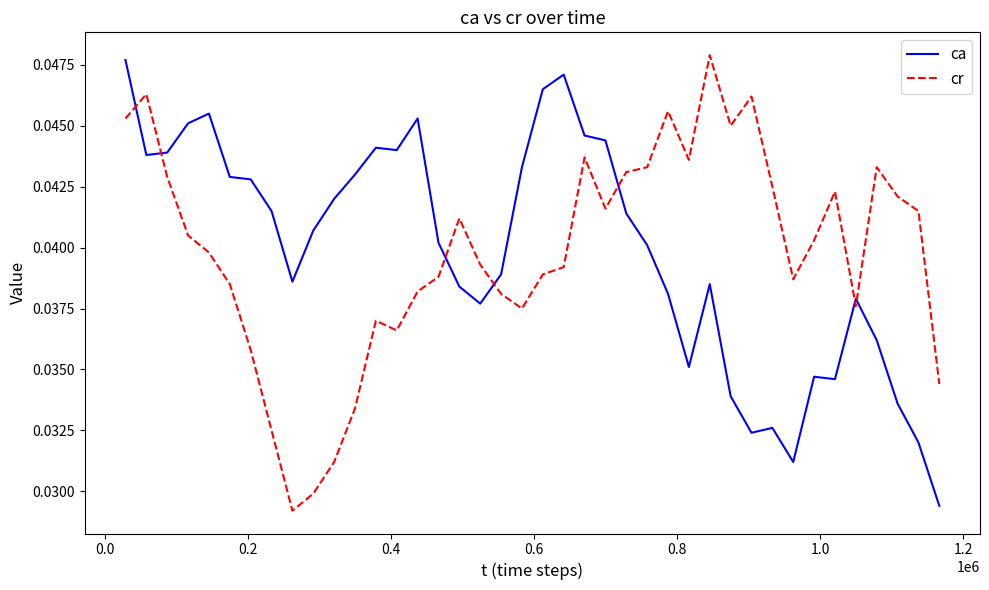

After their last crossing, which series has the higher values: ca or cr?

cr